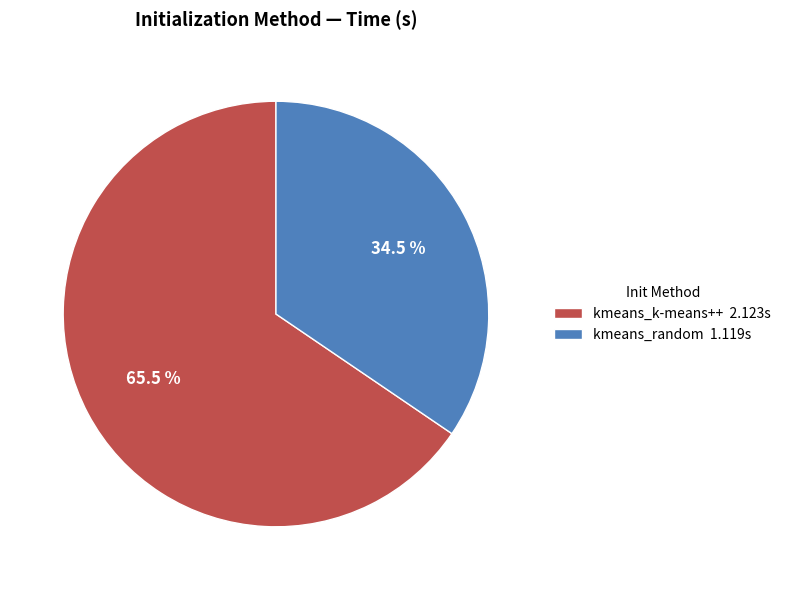

Does kmeans_k-means++ account for over 50% of the chart?

Yes